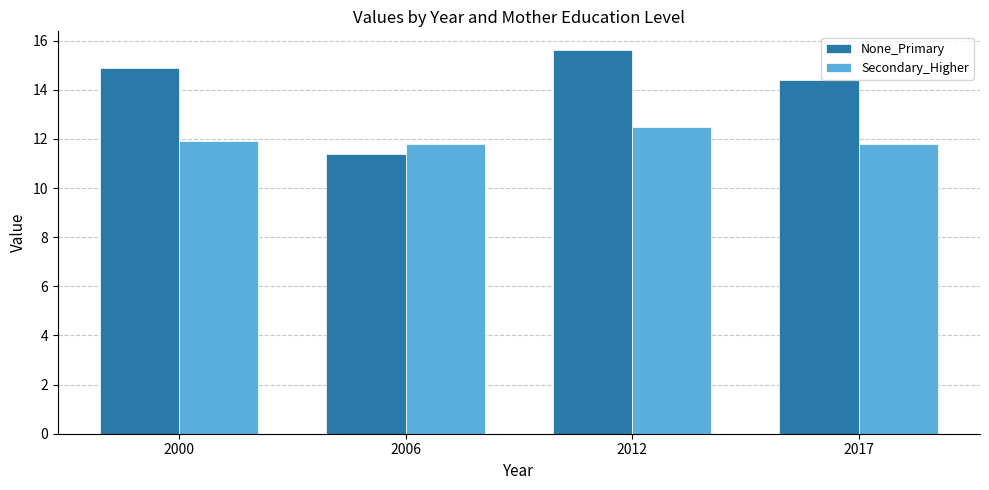

Which category has the highest value in the Secondary_Higher series?

2012